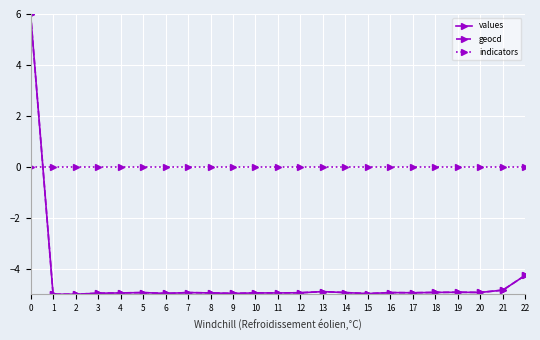

How many intersections are there between values and indicators?

1